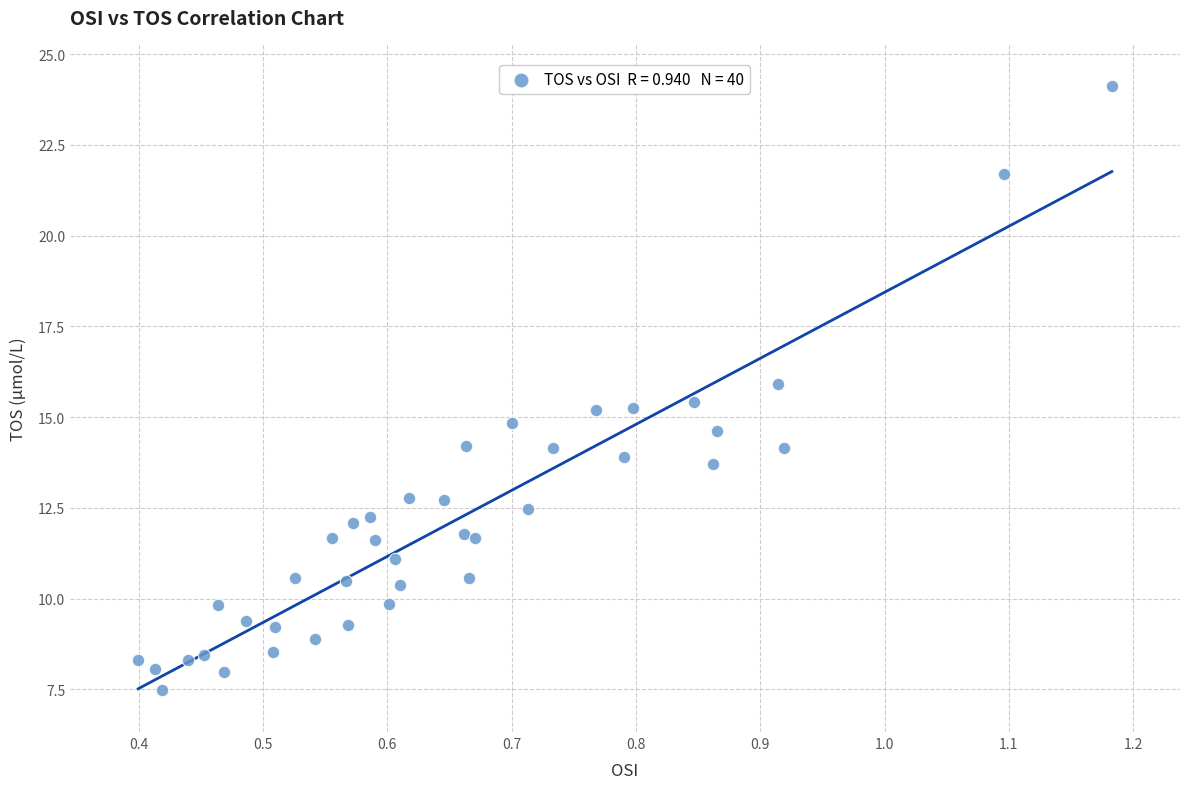

What is the range of Y values (max minus min)?

16.6